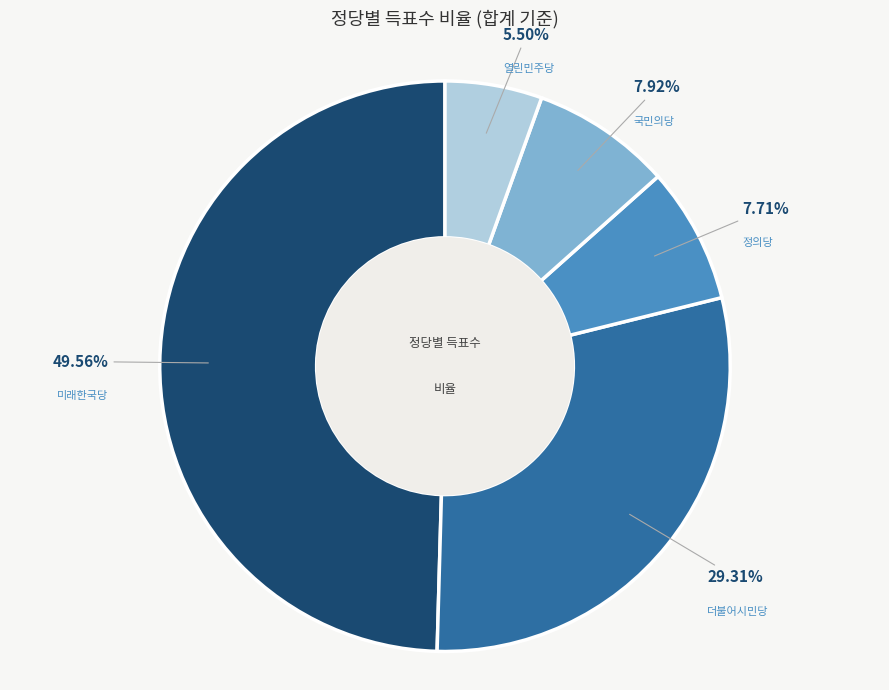

Is there a majority slice in this chart?

No